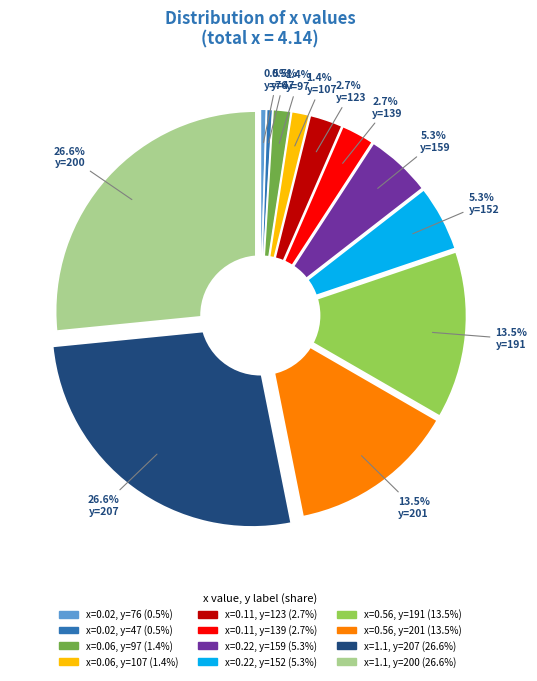

Which slice is the largest?

207